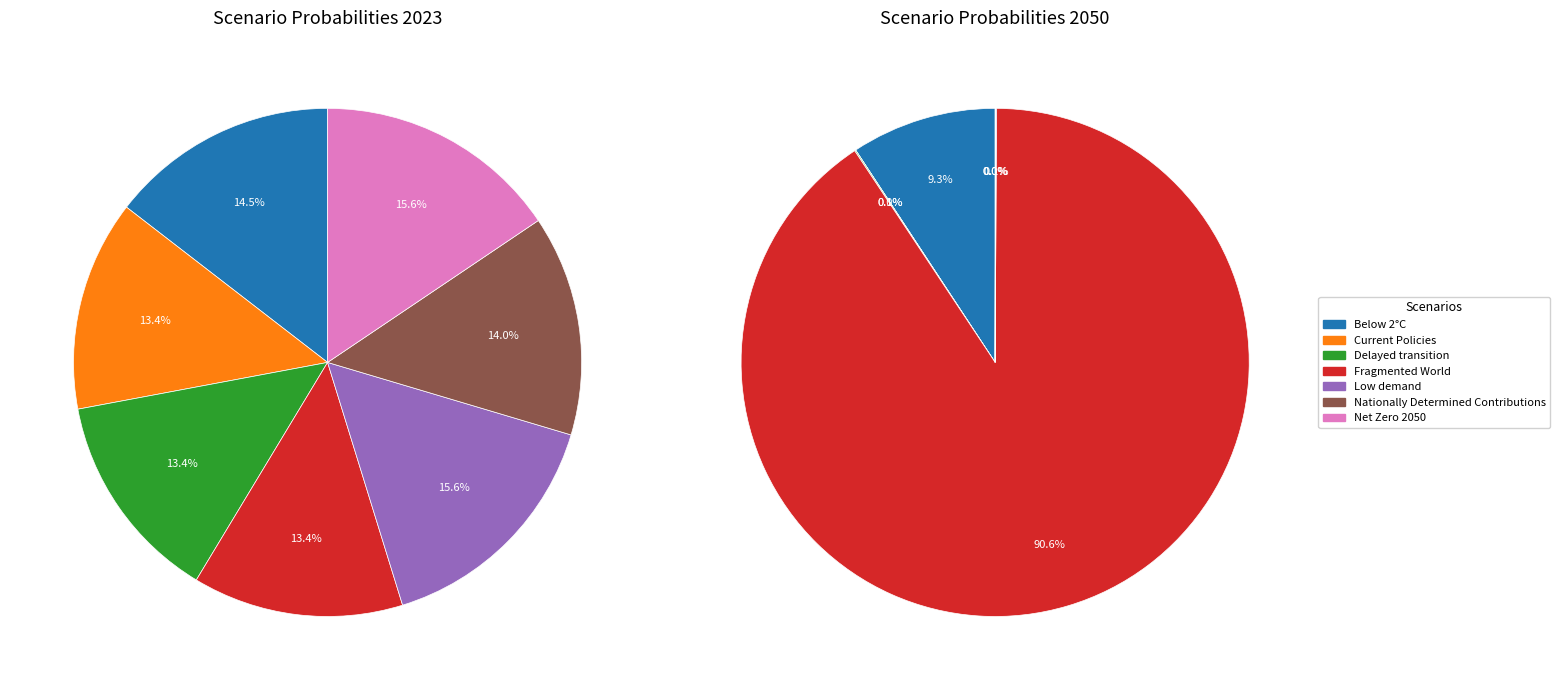

Count the number of slices in the pie.

7